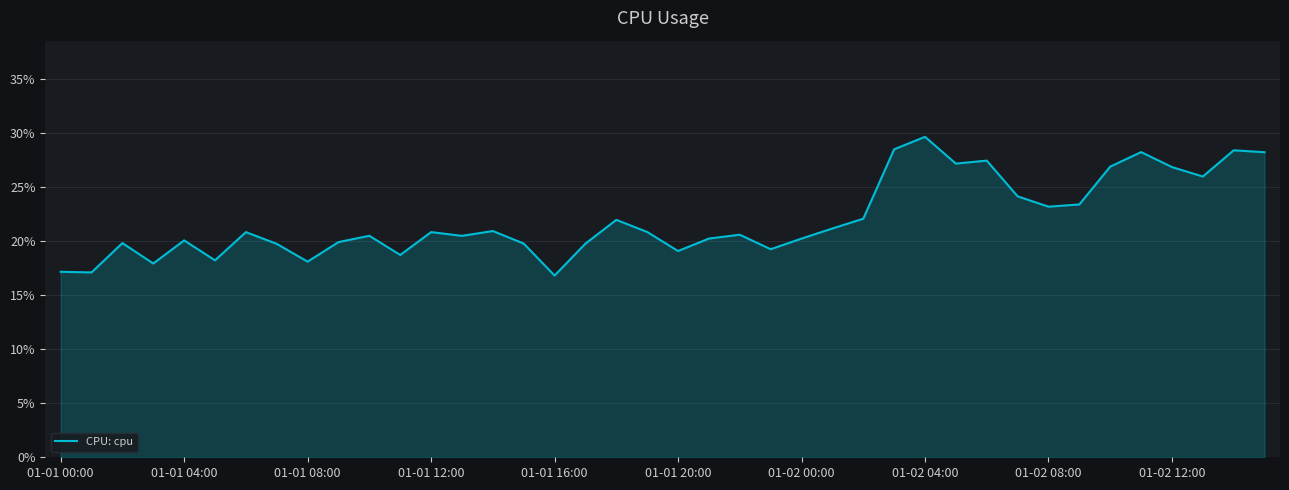

What is the difference between the second highest and minimum values?

0.1